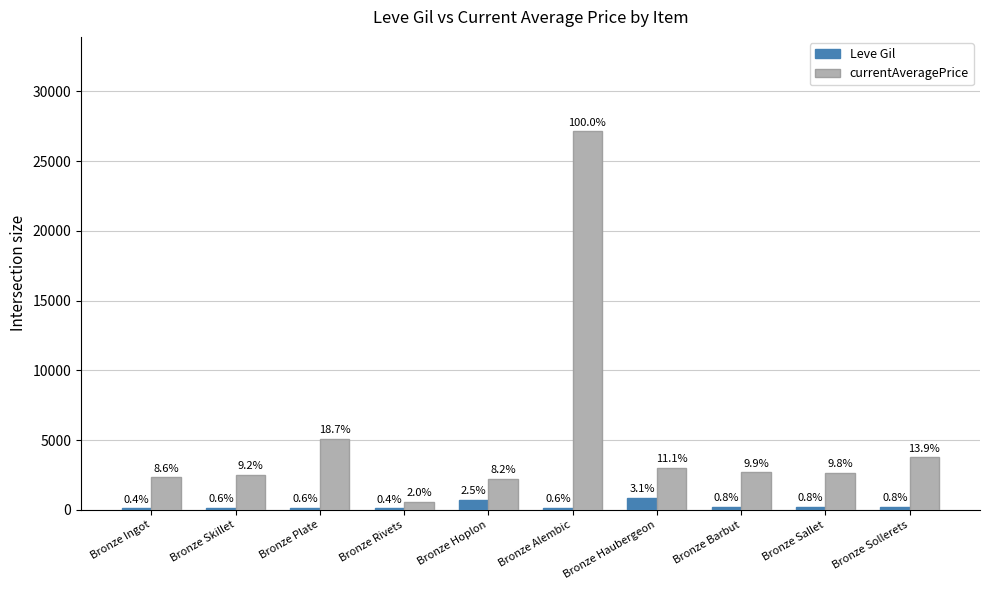

Are the bars grouped side by side (vs. stacked)?

Yes